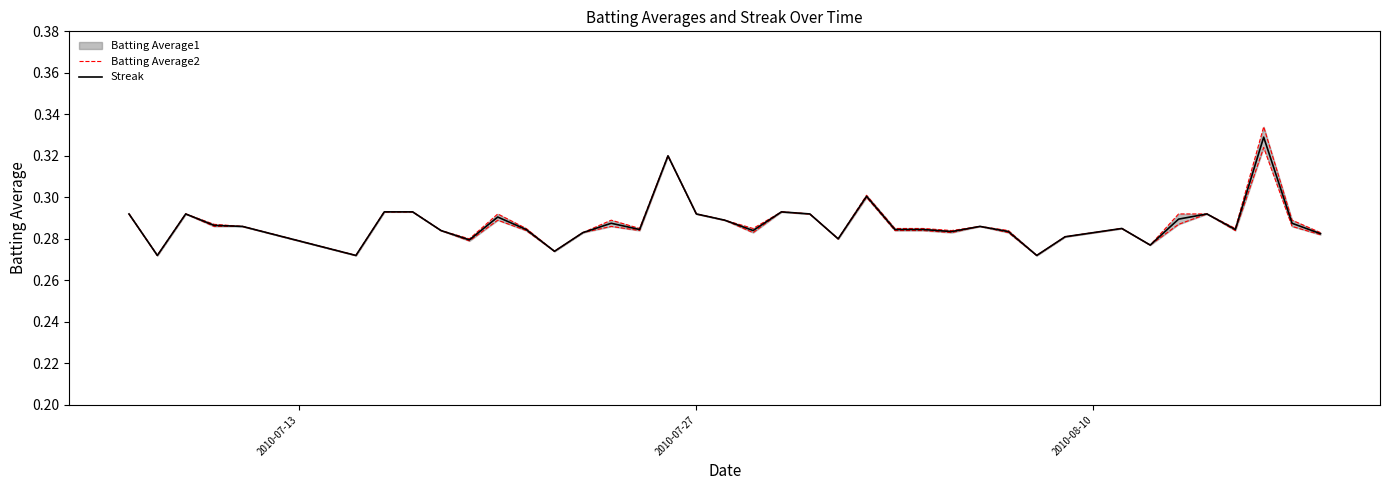

True or false: Streak has more than 0 points higher than both neighbors.

True